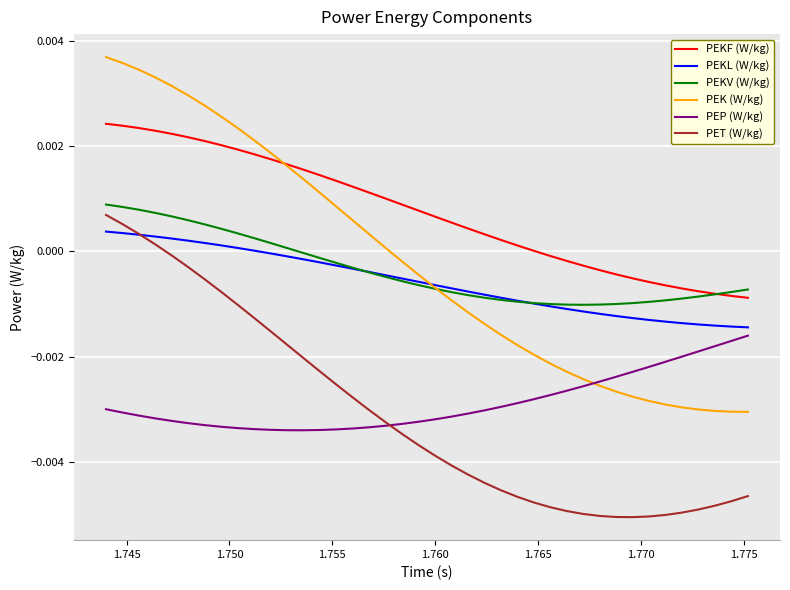

True or false: PEP (W/kg) and PEKF (W/kg) cross at least once.

False